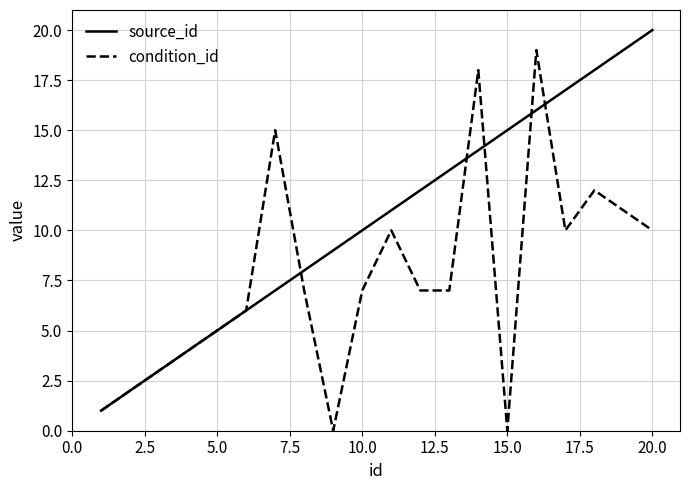

What is the highest value of the source_id series?

20